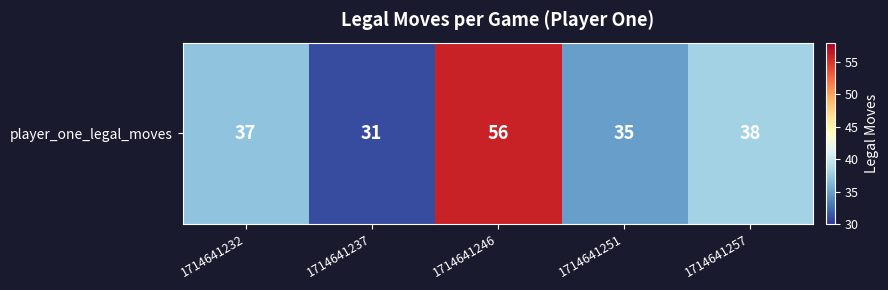

What is the average value?

39